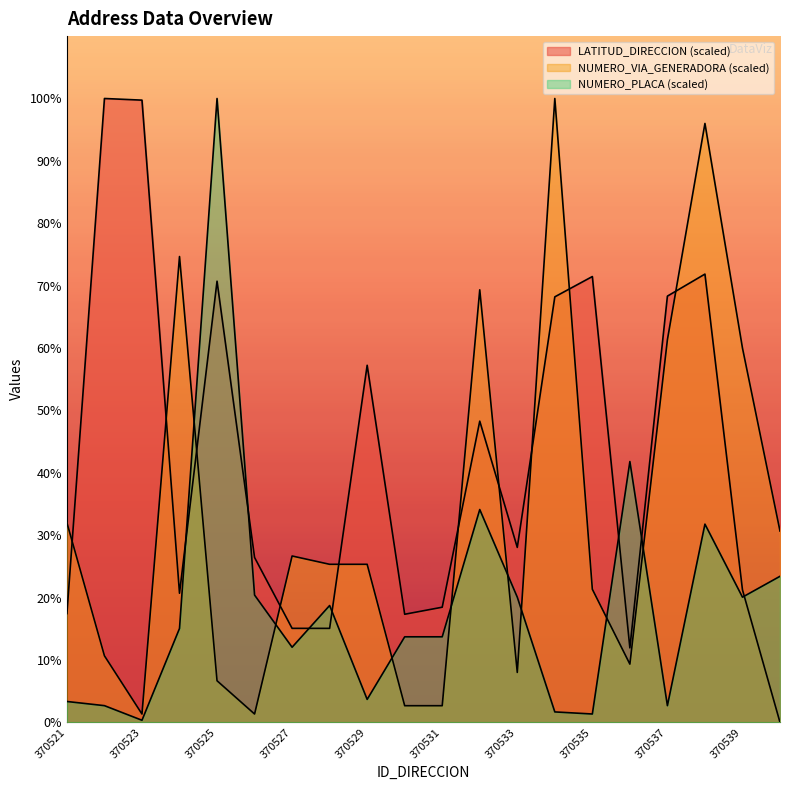

Which series ends up on top after the final intersection of NUMERO_PLACA_DIRECCION and NUMERO_VIA_GENERADORA_DIRECCION?

NUMERO_VIA_GENERADORA_DIRECCION